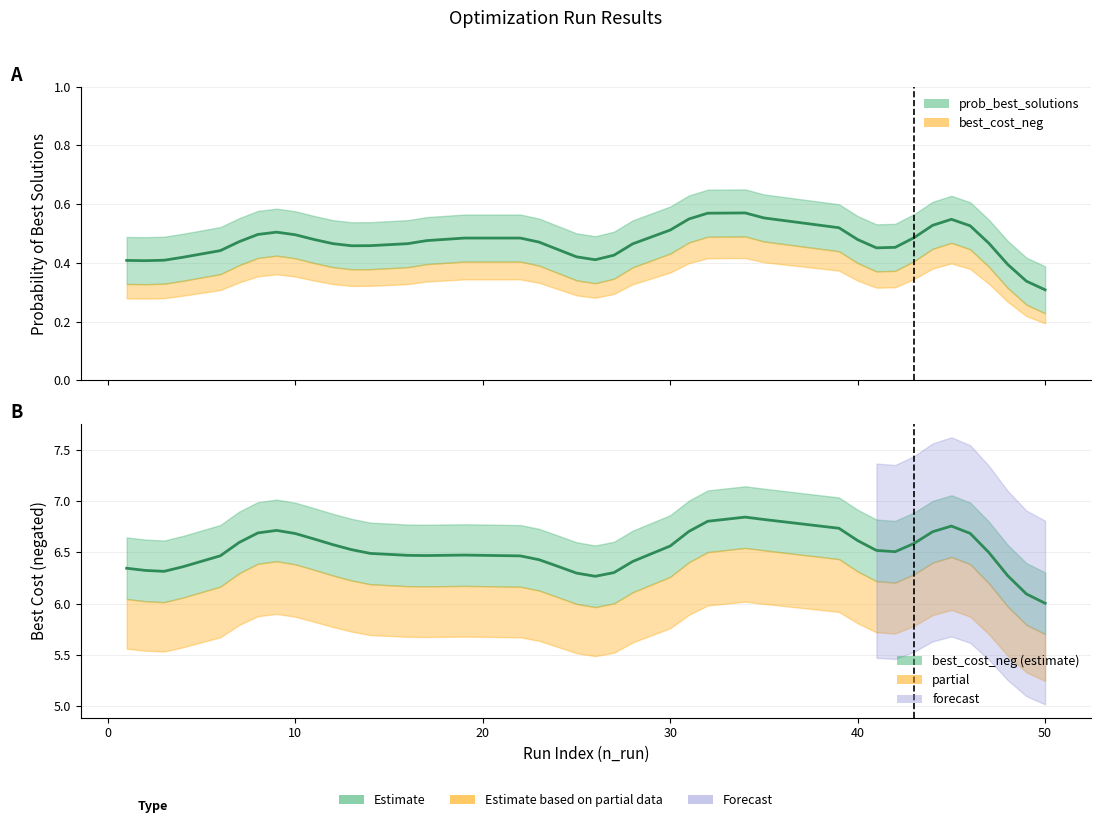

At 0, list the series in order from largest to smallest.

best_cost_neg, prob_best_solutions